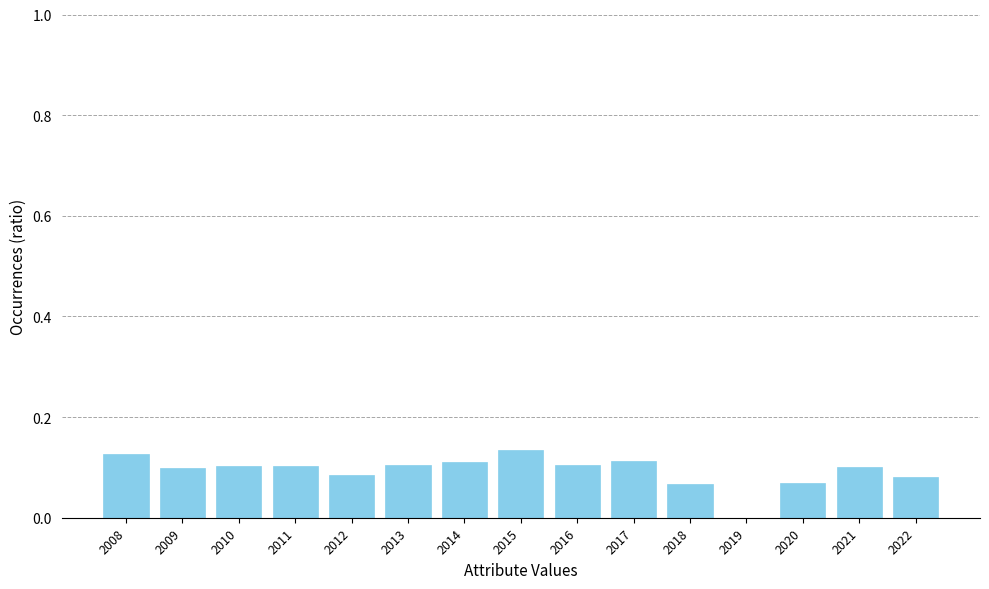

True or false: the data shows 0.2 at 2021.

False